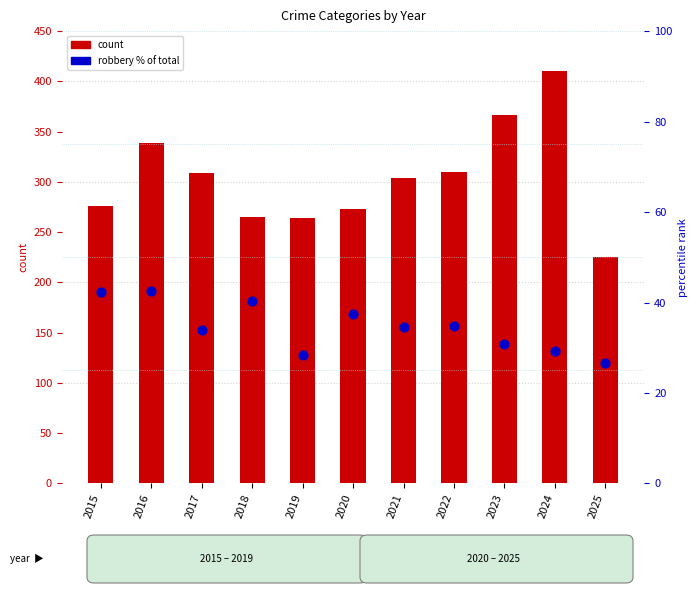

Which series has the widest spread of Y values?

count